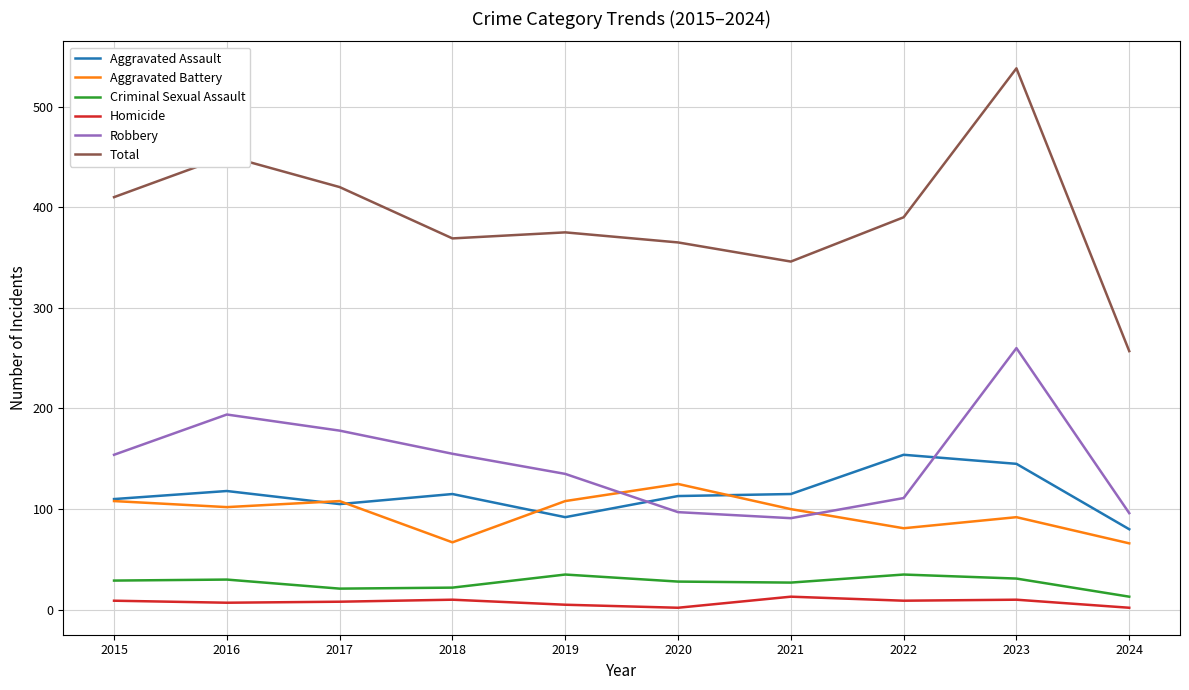

Which series has the largest total across all categories?

Total